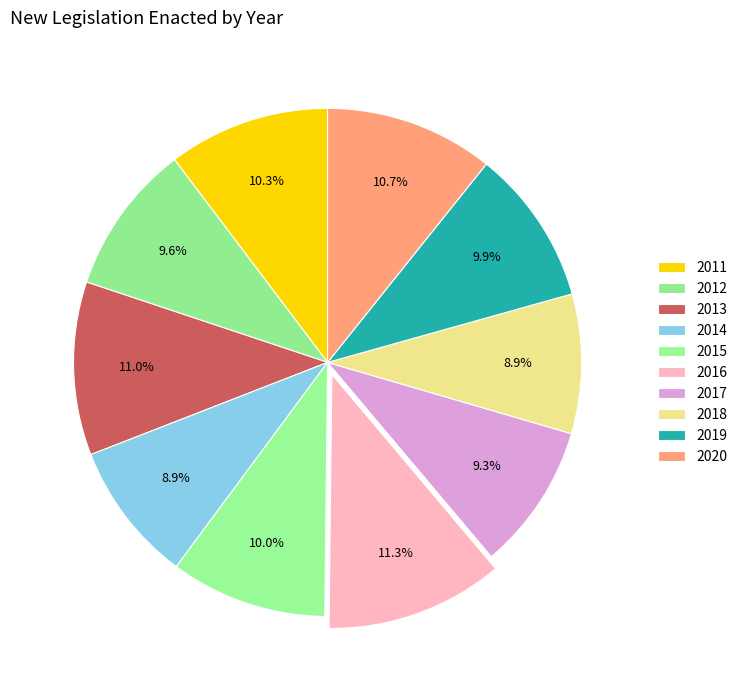

The 2015 slice represents 10% of the pie. True or false?

True